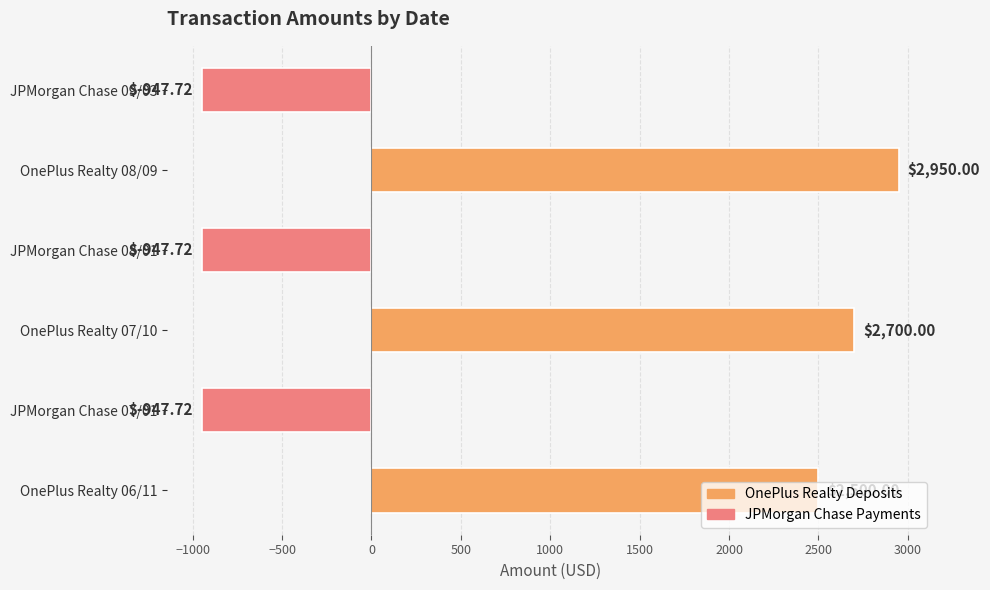

How many negative values are there?

3